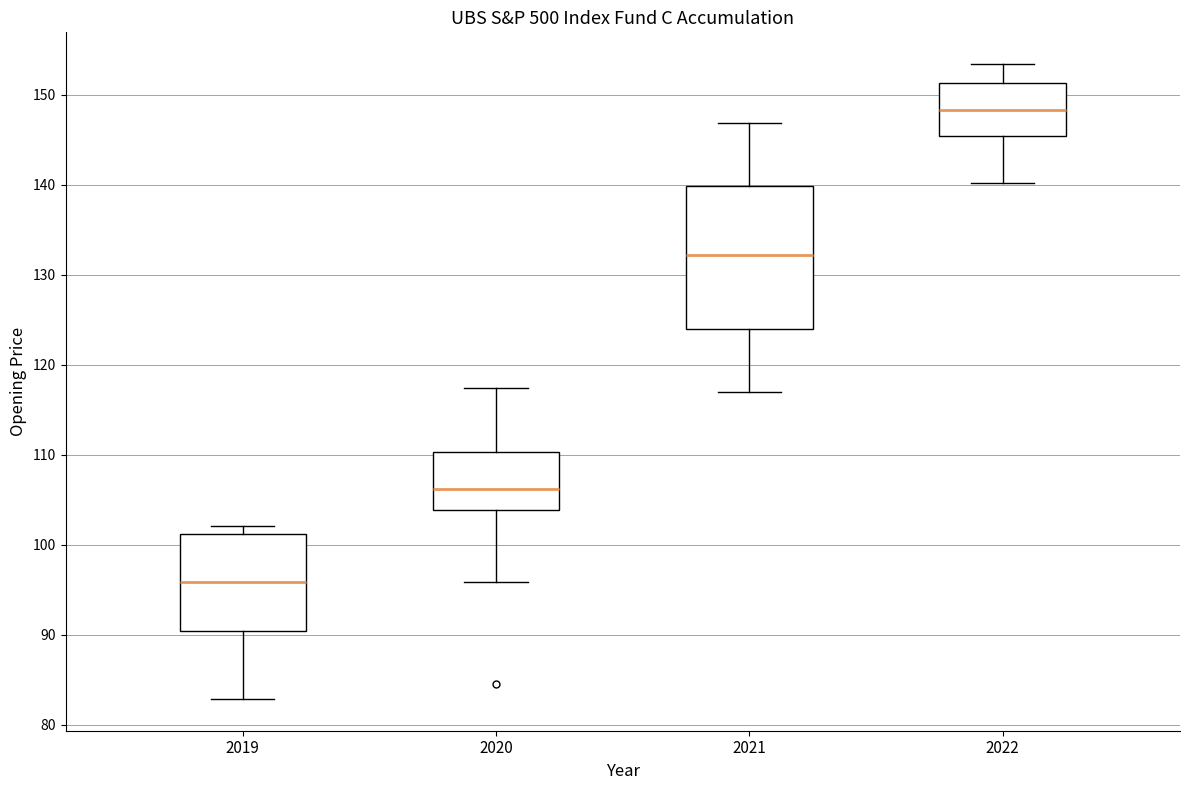

Reading left to right, transcribe this box plot: for each box, give where its median line is, the range the box spans, and where its two whiskers end, as read against the y-axis. The values are not printed on the chart, so give them approximately, as read against the axis.

2019: median 96, box 90 to 101, whiskers 83 to 102
2020: median 106, box 104 to 110, whiskers 96 to 117
2021: median 132, box 124 to 140, whiskers 117 to 147
2022: median 148, box 145 to 151, whiskers 140 to 153